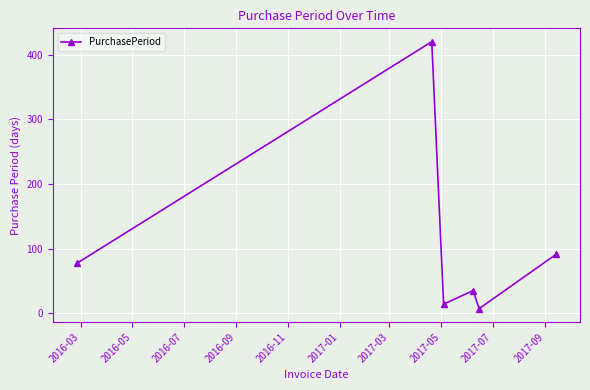

What is the difference between the maximum and minimum values?

413